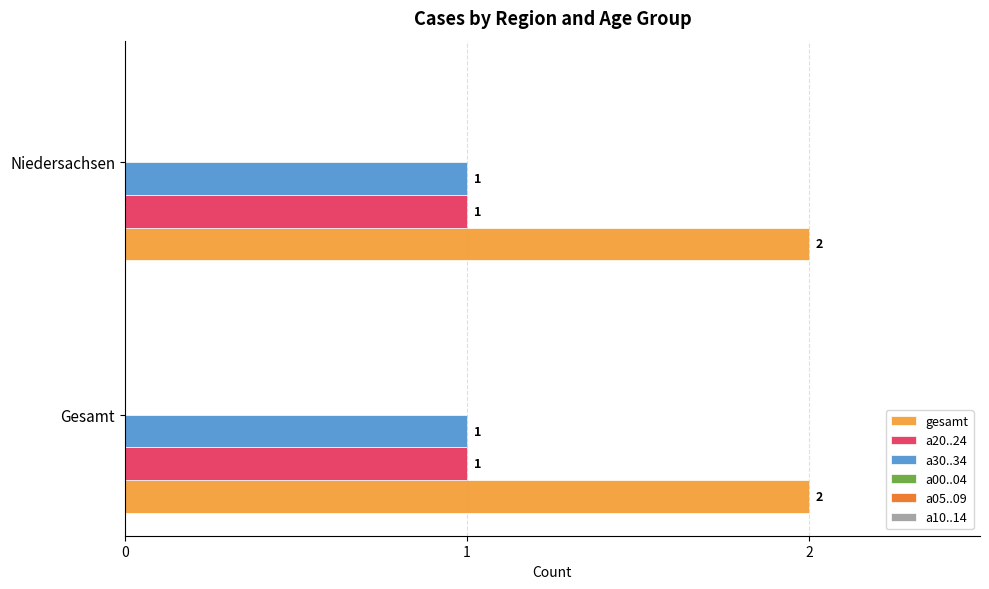

Is the value of gesamt at Gesamt greater than the value of a20..24 at Gesamt?

Yes